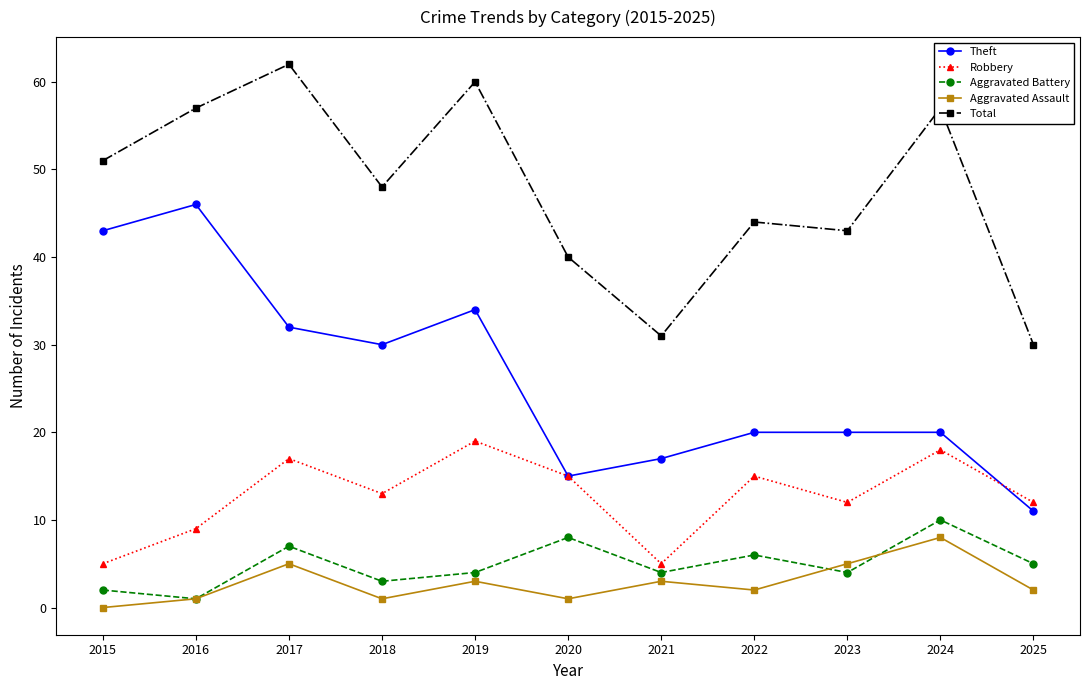

At 2021, list the series in order from largest to smallest.

Total, Theft, Robbery, Aggravated Battery, Aggravated Assault